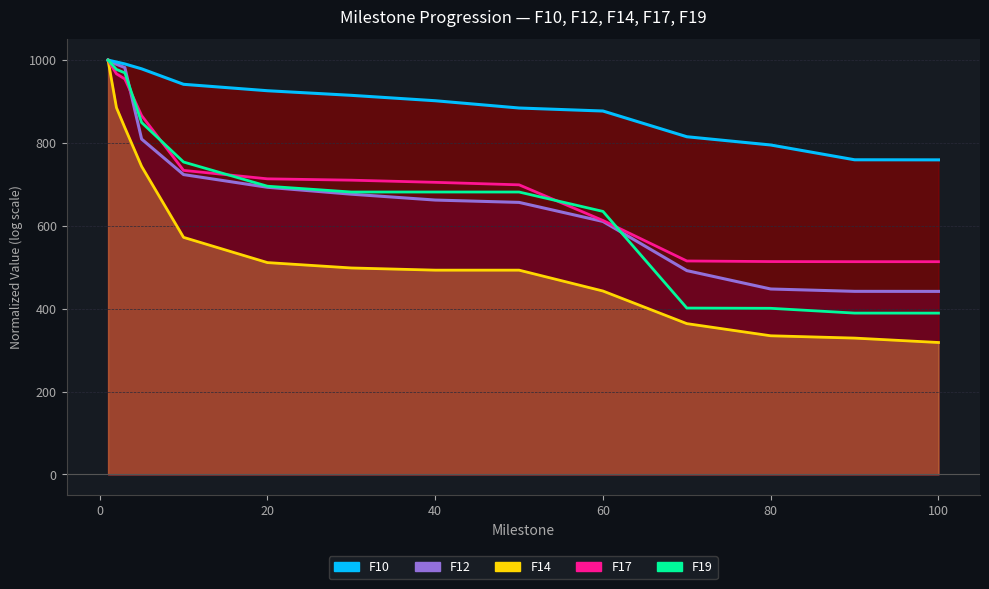

How many categories are shown in the chart?

14